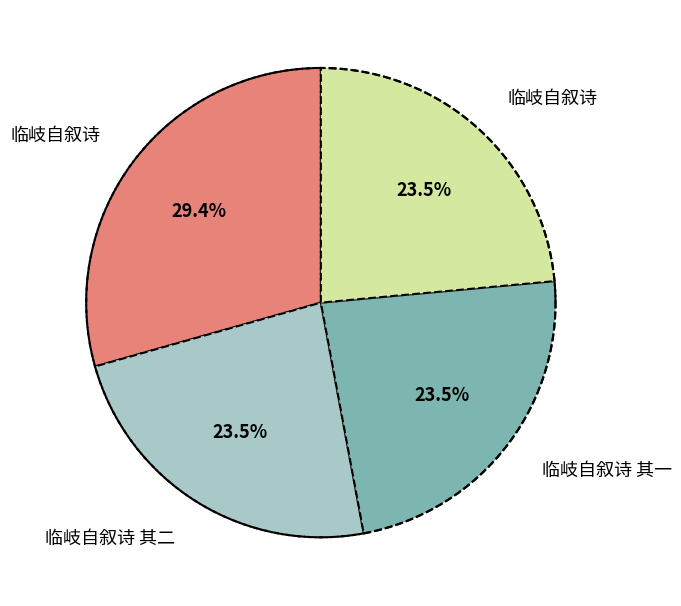

Rank the categories by value from highest to lowest.

临岐自叙诗, 临岐自叙诗, 临岐自叙诗 其二, 临岐自叙诗 其一